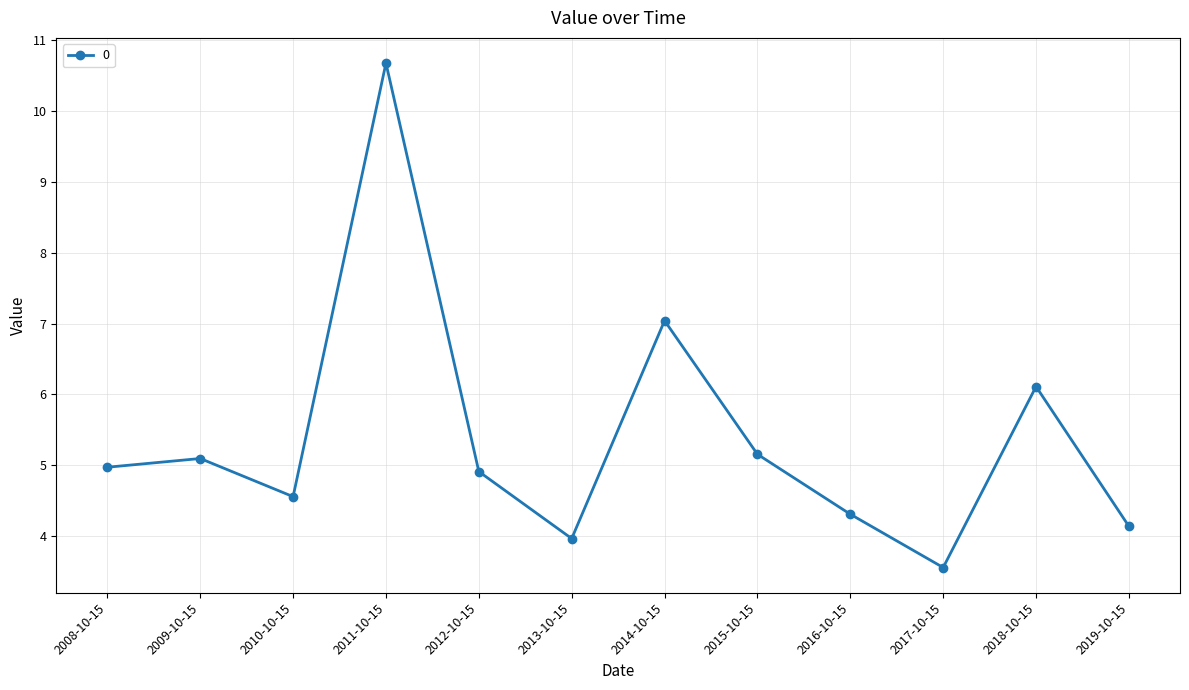

What is the greatest value displayed?

10.7